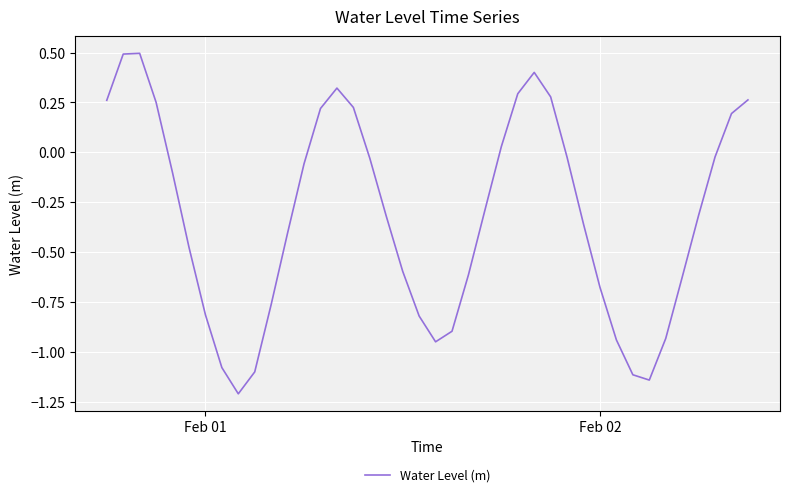

What is the greatest value displayed?

0.5